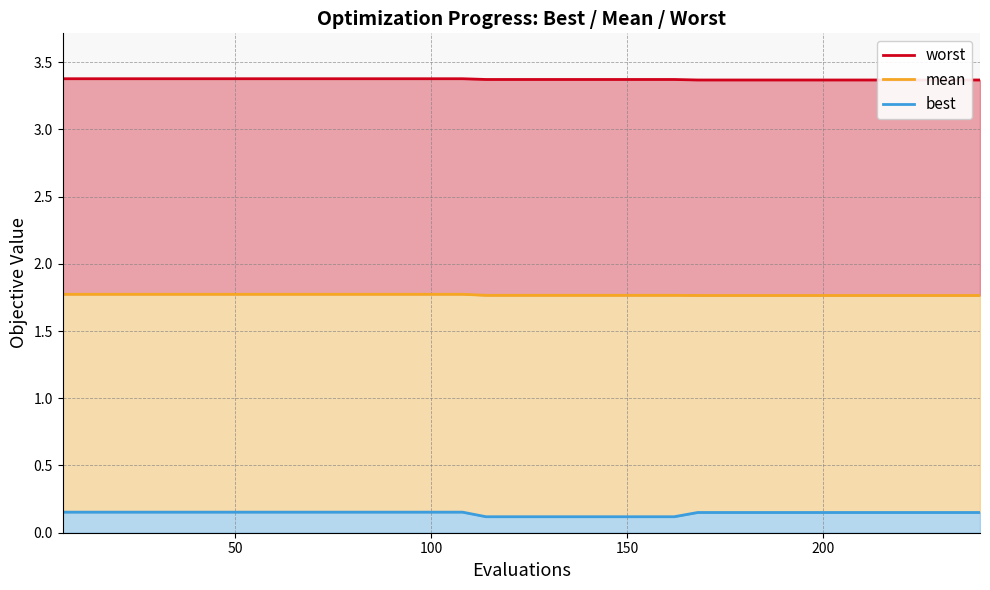

True or false: mean and best cross at least once.

False